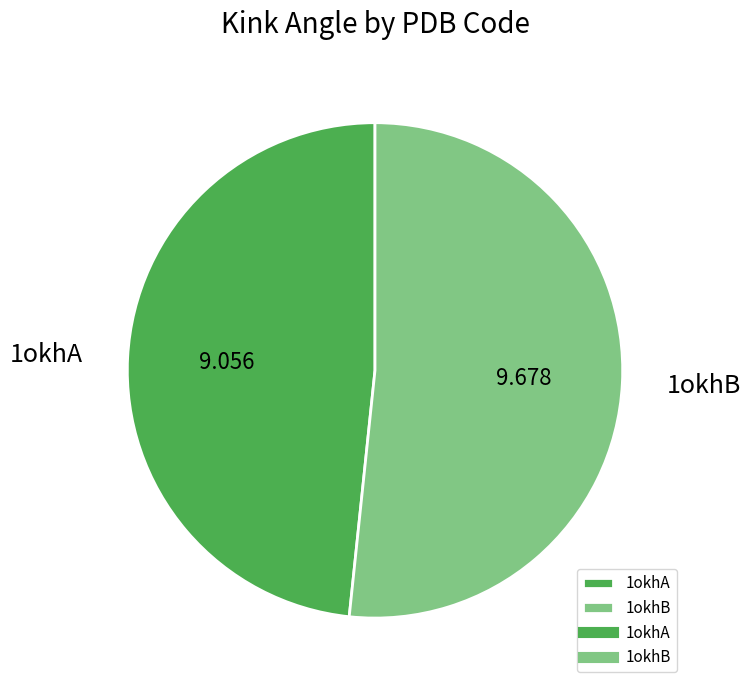

What is the largest slice in the pie chart?

1okhB